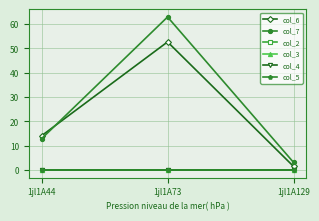

Is it true that col_5 equals 0.0 at 1jl1A129?

True